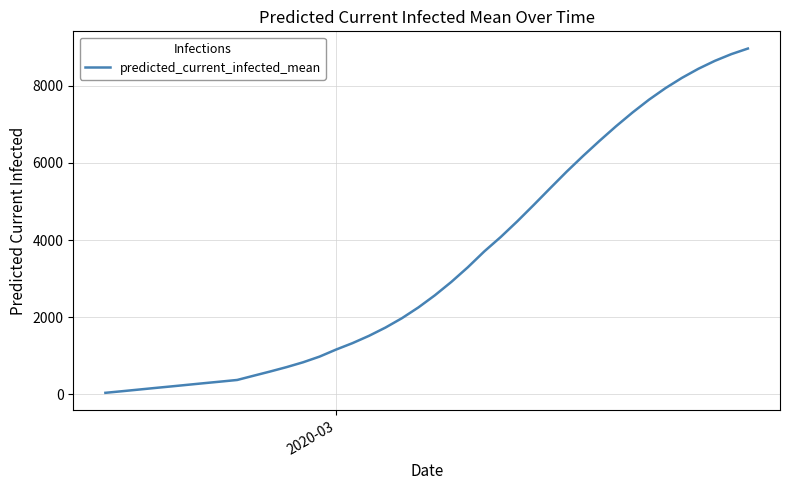

How many lines are shown in the chart?

1